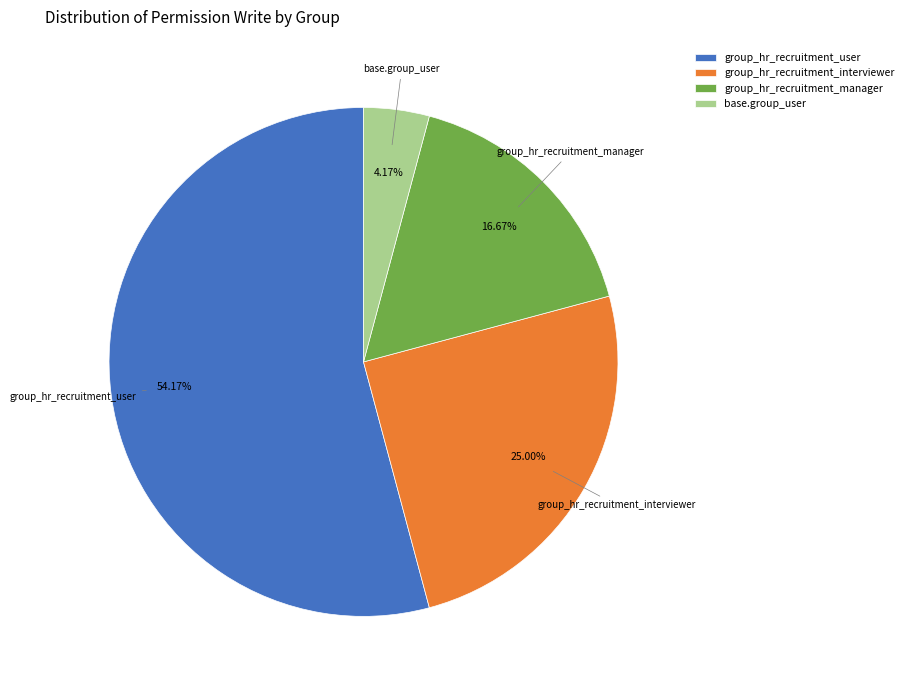

Which has a higher value, base.group_user or group_hr_recruitment_interviewer?

group_hr_recruitment_interviewer